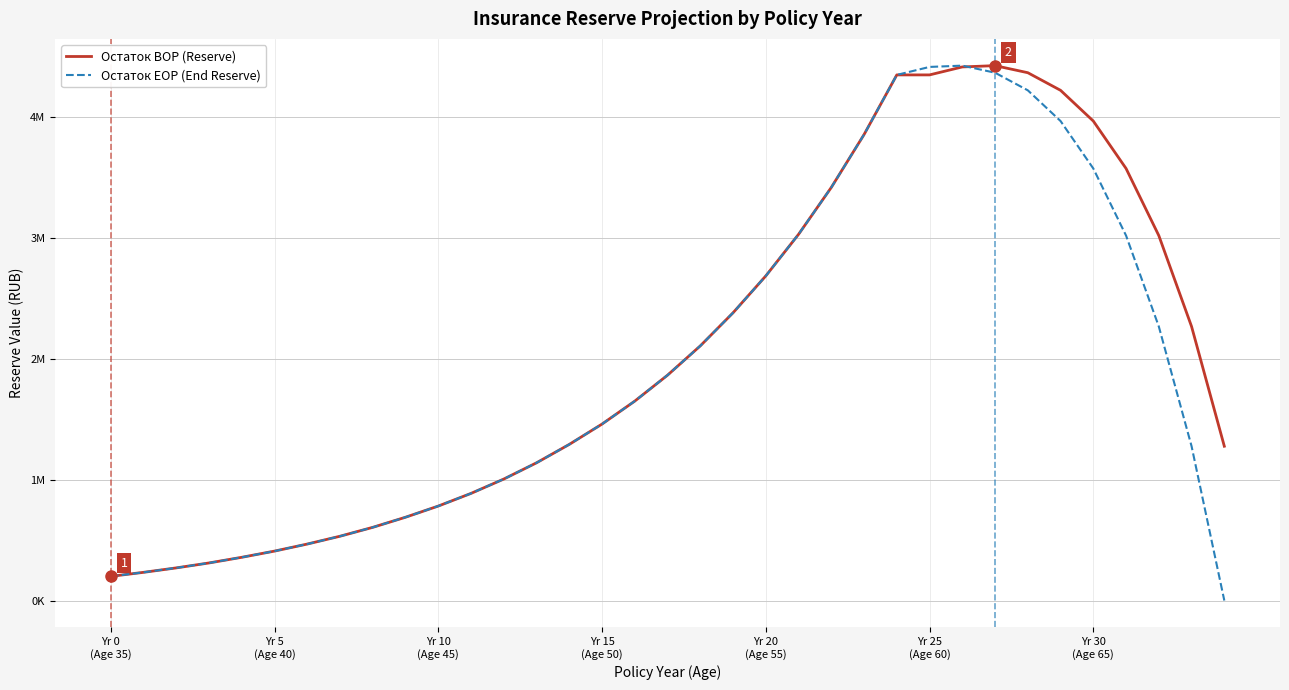

What is the difference between the maximum and minimum values in the Остаток EOP (End Reserve) series?

4425239.6